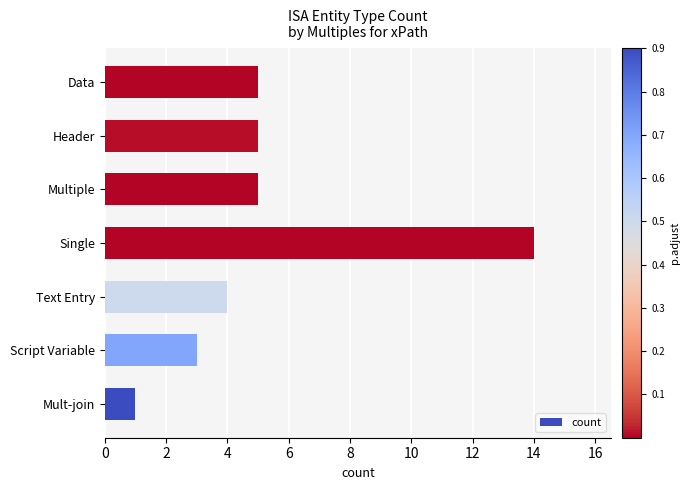

How many distinct data groups are displayed?

1